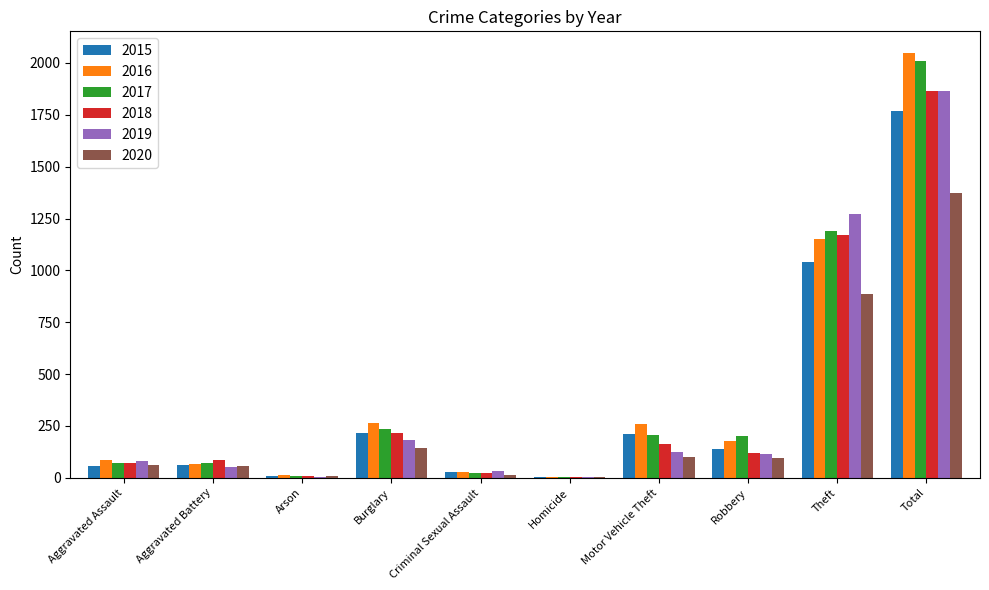

The value of 2018 at Motor Vehicle Theft is 163. True or false?

True